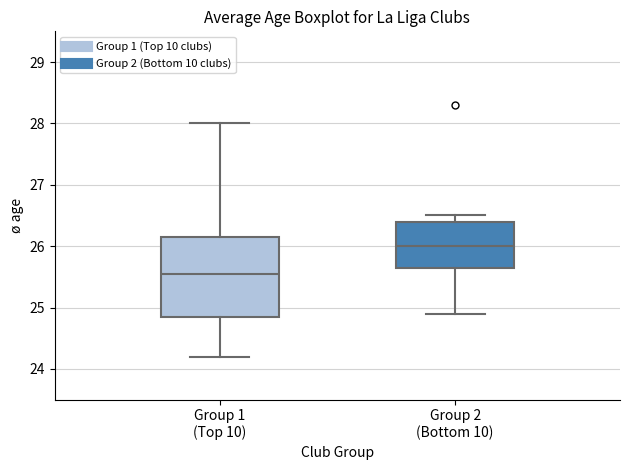

Reading left to right, read every box against the y-axis: the position of its median line, the range the box covers, and the ends of its whiskers. The values are not printed on the chart, so give them approximately, as read against the axis.

Group 1 (Top 10): median 25.6, box 24.9 to 26.2, whiskers 24.2 to 28.0
Group 2 (Bottom 10): median 26.0, box 25.7 to 26.4, whiskers 24.9 to 26.5